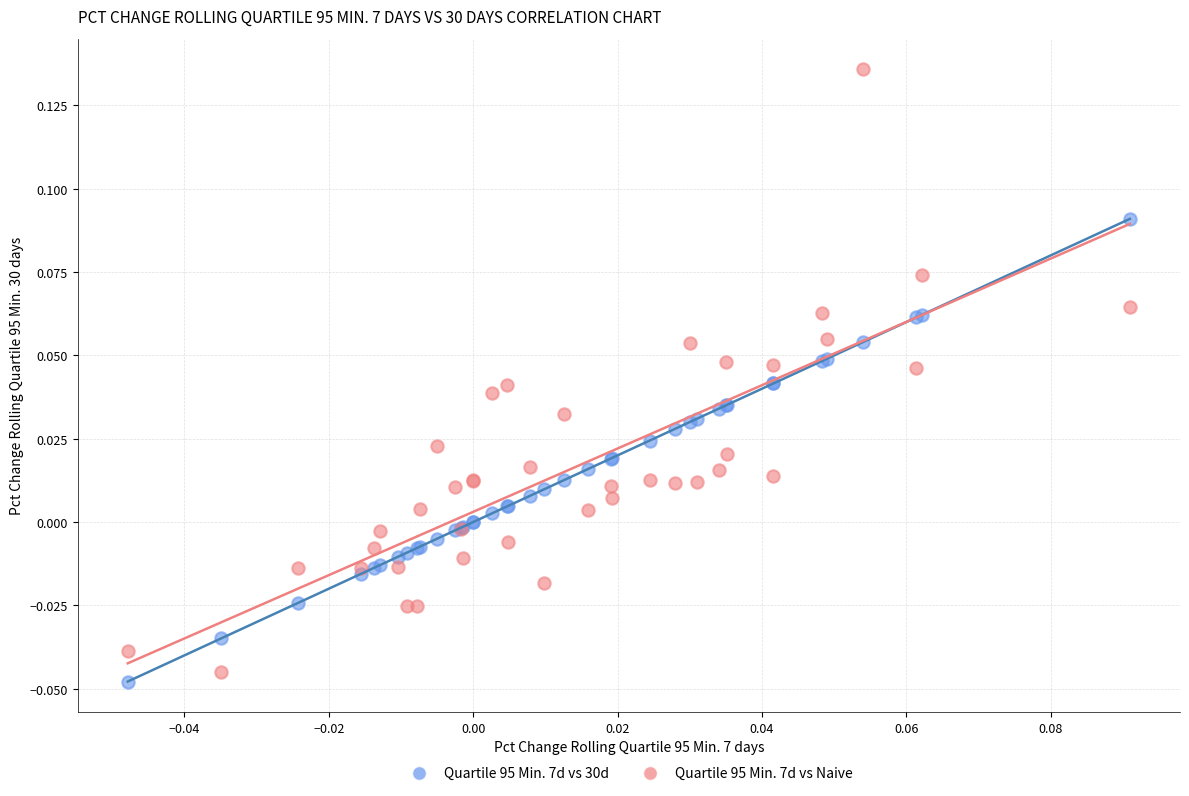

Which series contains the highest Y value?

Quartile 95 Min. 7d vs Naive